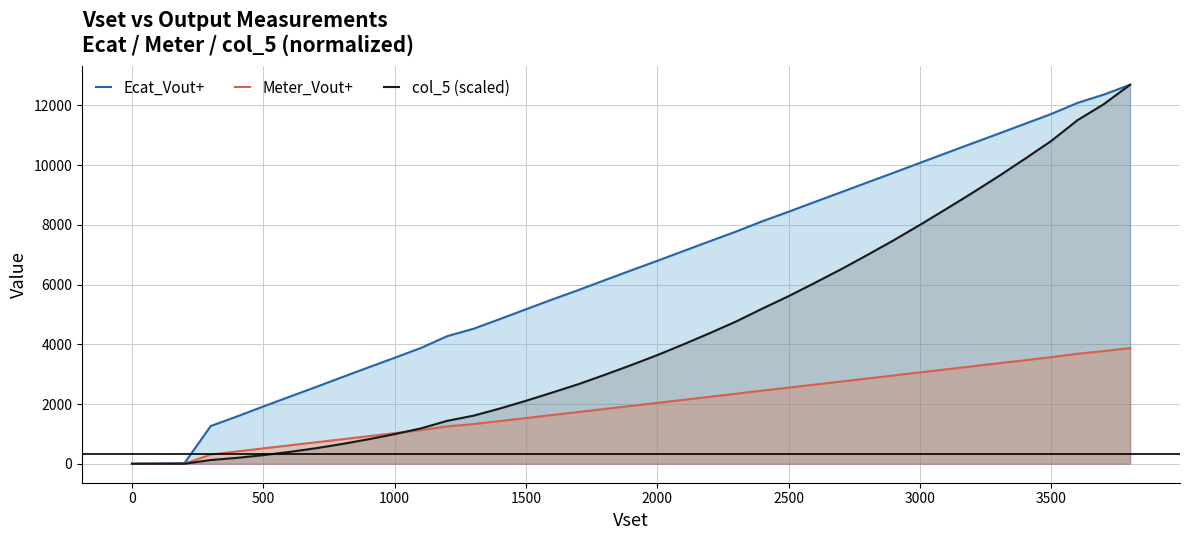

What is the greatest value displayed?

12689.0